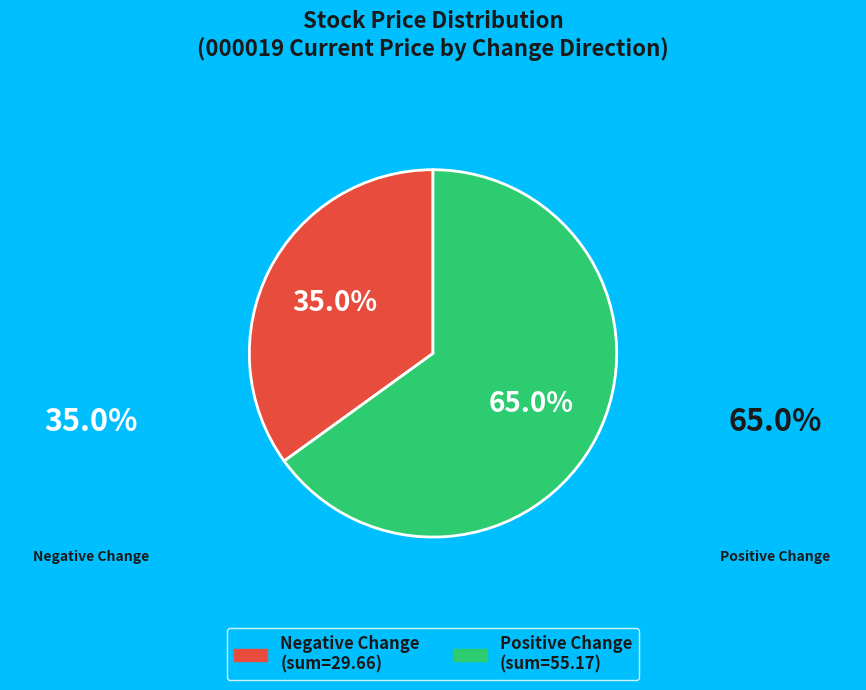

Does any single category account for the majority?

Yes